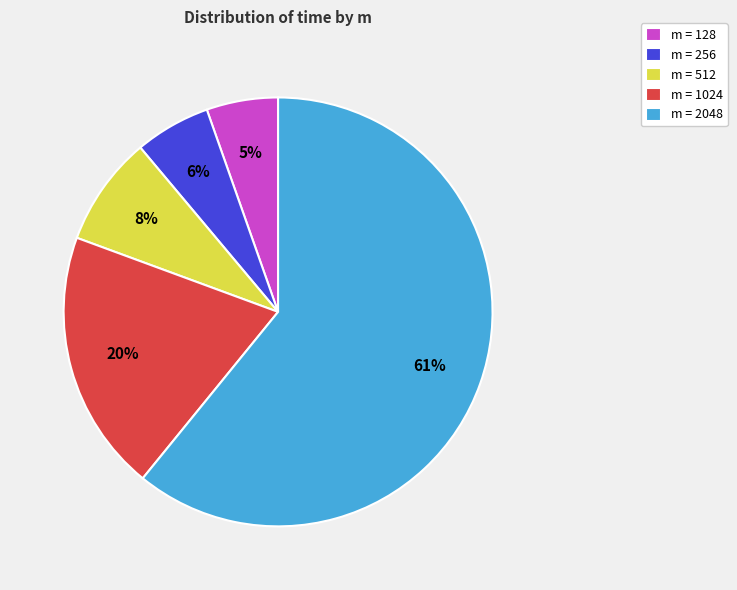

How many slices are in this pie chart?

5